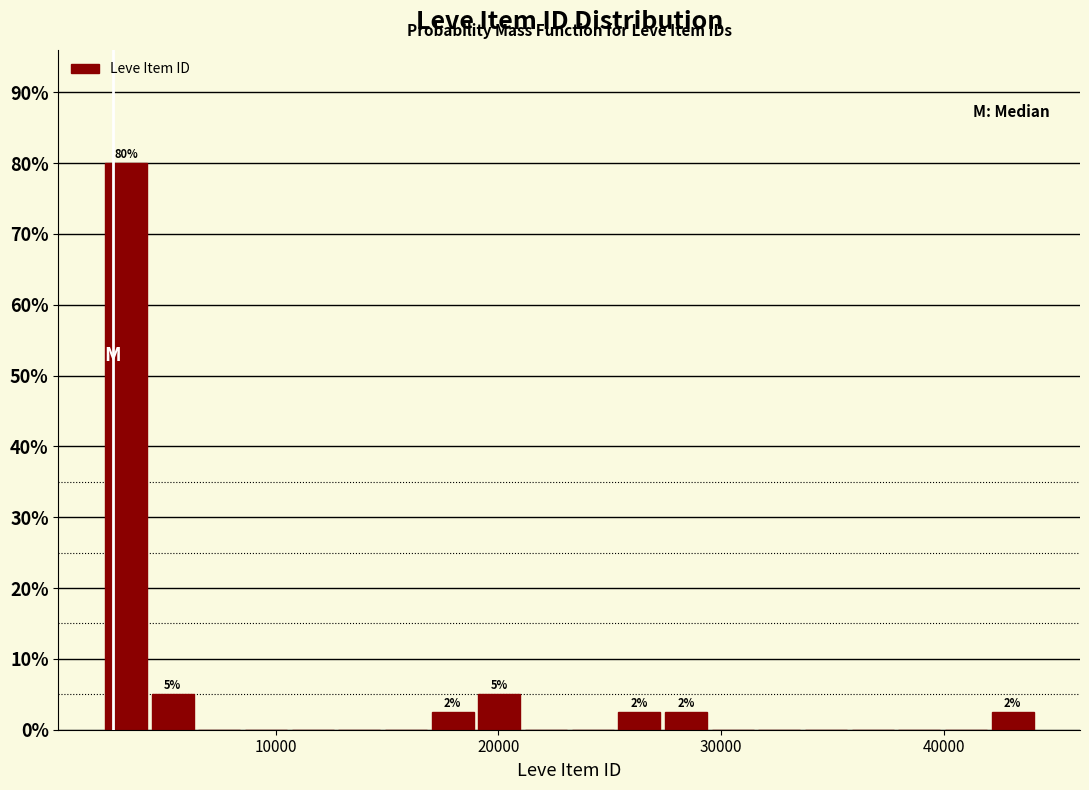

Read against the x-axis, roughly where is the centre of the tallest bar?

3000